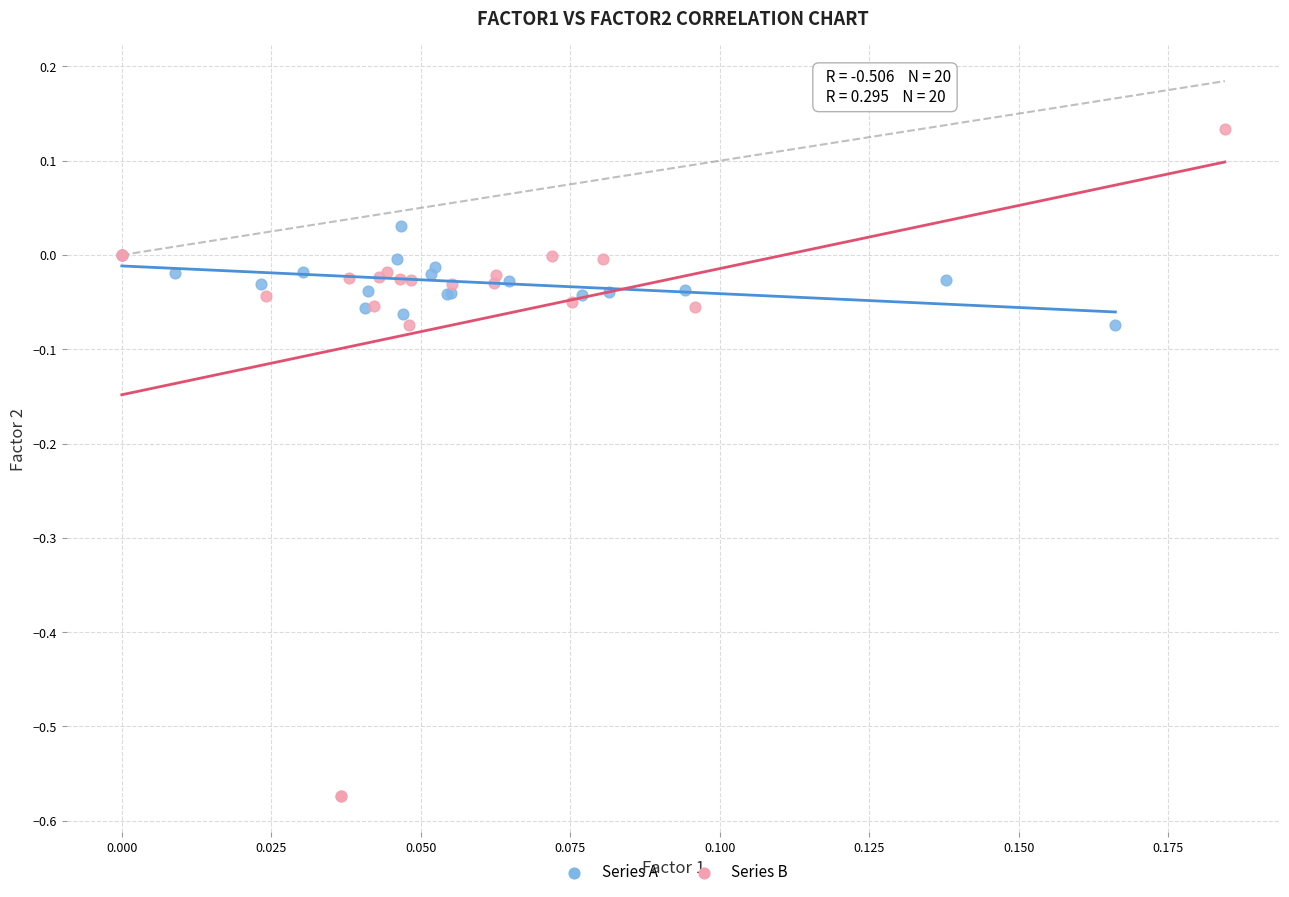

Which series has the largest Y range (max minus min)?

Series B